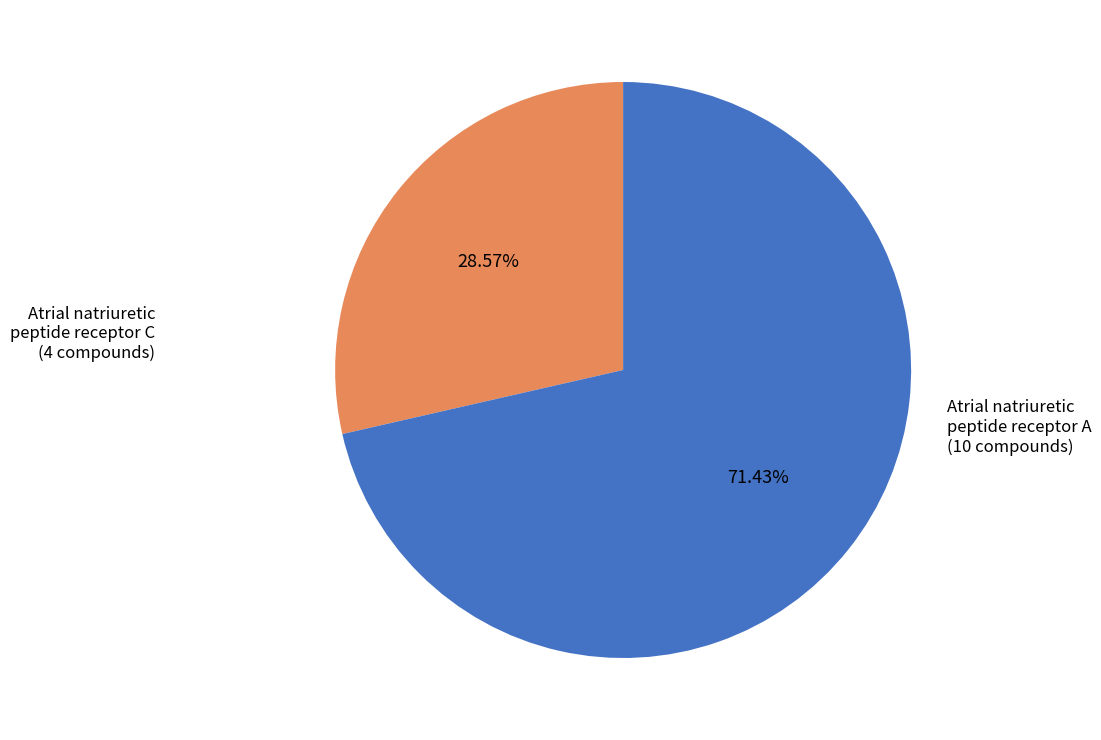

How many segments does this pie chart have?

2